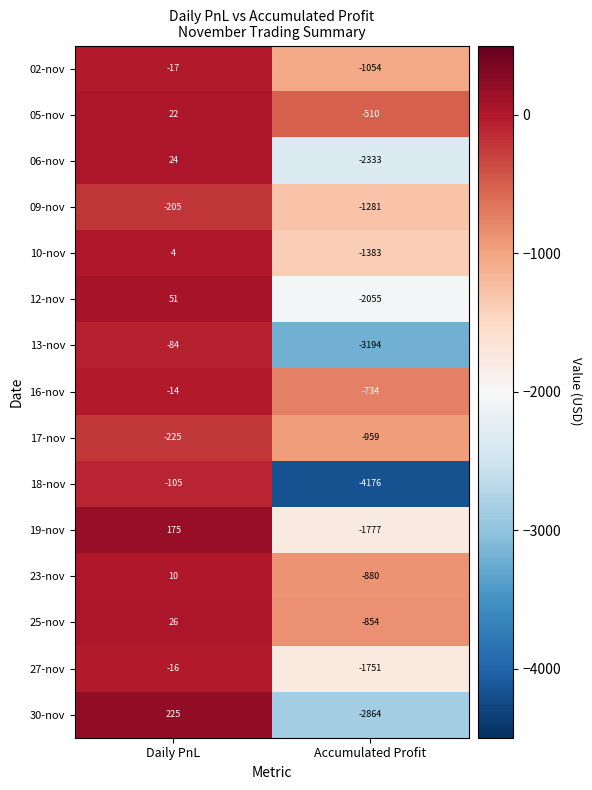

Reading right to left, transcribe all the data shown in this chart.

02-nov: Accumulated Profit=-1054	Daily PnL=-17
05-nov: Accumulated Profit=-510	Daily PnL=22
06-nov: Accumulated Profit=-2333	Daily PnL=24
09-nov: Accumulated Profit=-1281	Daily PnL=-205
10-nov: Accumulated Profit=-1383	Daily PnL=4
12-nov: Accumulated Profit=-2055	Daily PnL=51
13-nov: Accumulated Profit=-3194	Daily PnL=-84
16-nov: Accumulated Profit=-734	Daily PnL=-14
17-nov: Accumulated Profit=-959	Daily PnL=-225
18-nov: Accumulated Profit=-4176	Daily PnL=-105
19-nov: Accumulated Profit=-1777	Daily PnL=175
23-nov: Accumulated Profit=-880	Daily PnL=10
25-nov: Accumulated Profit=-854	Daily PnL=26
27-nov: Accumulated Profit=-1751	Daily PnL=-16
30-nov: Accumulated Profit=-2864	Daily PnL=225